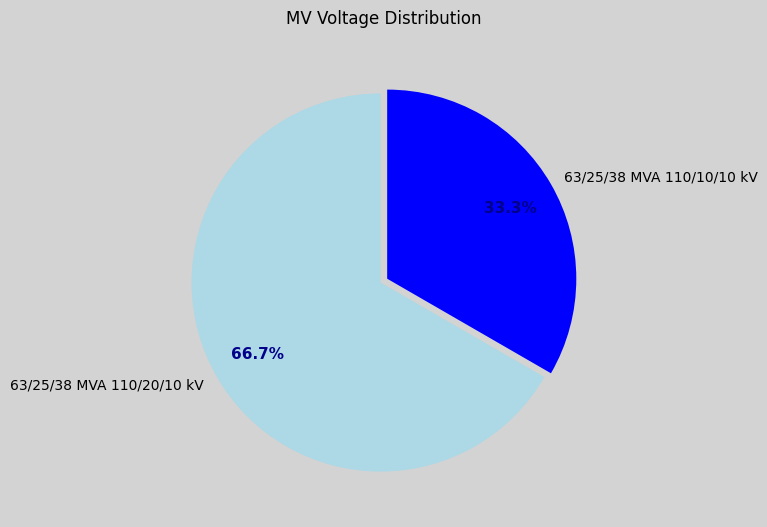

Which slice is the largest?

63/25/38 MVA 110/20/10 kV